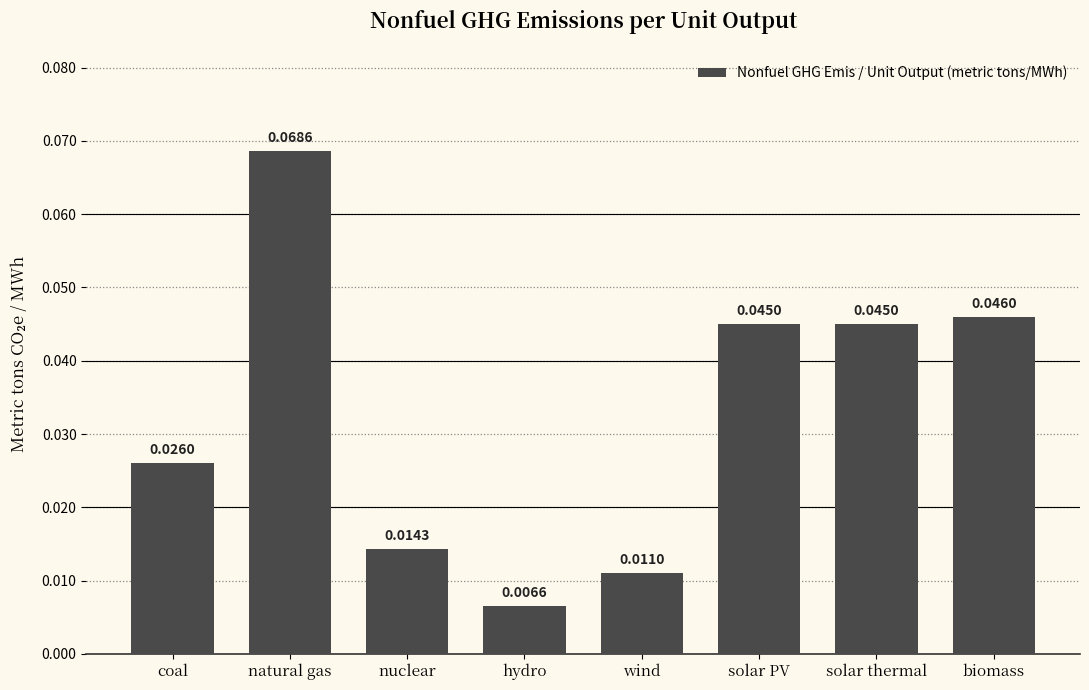

What is the label of the 5th bar from the left?

wind